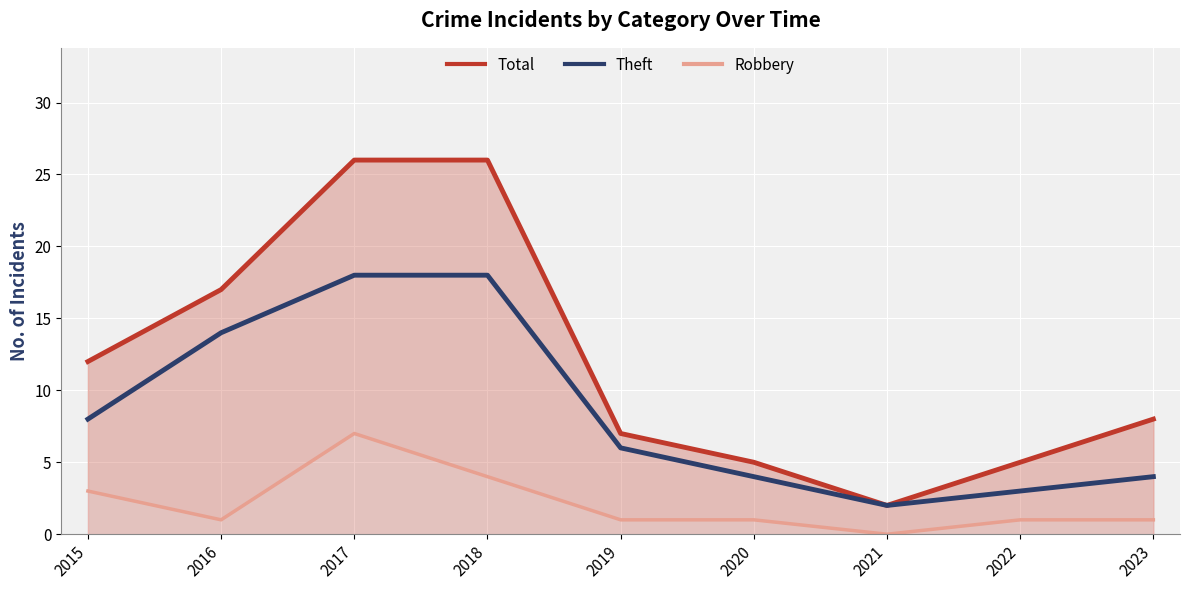

True or false: Theft and Total cross at least once.

False